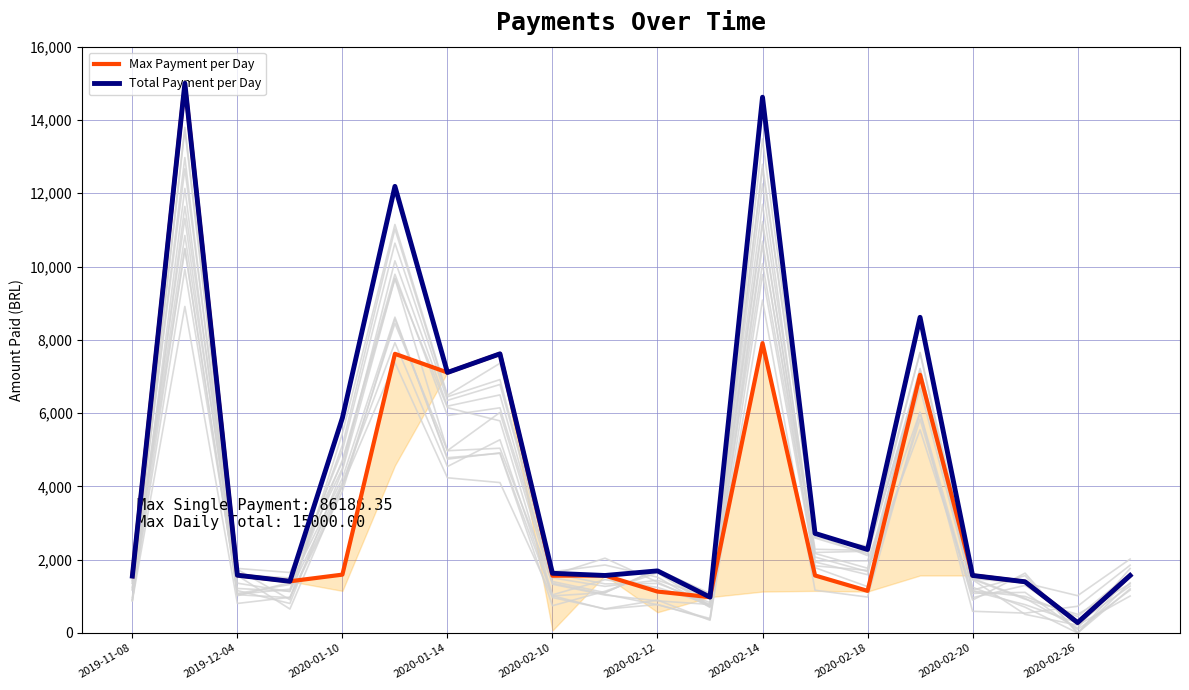

How many lines are shown in the chart?

2